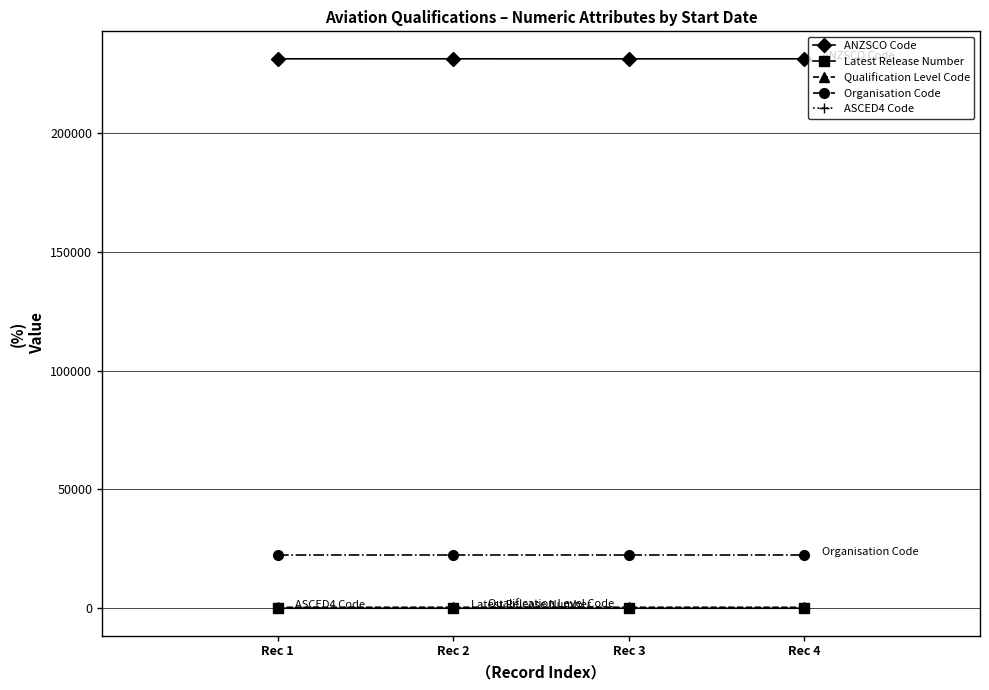

True or false: ASCED4 Code has more than 1 points higher than both neighbors.

False